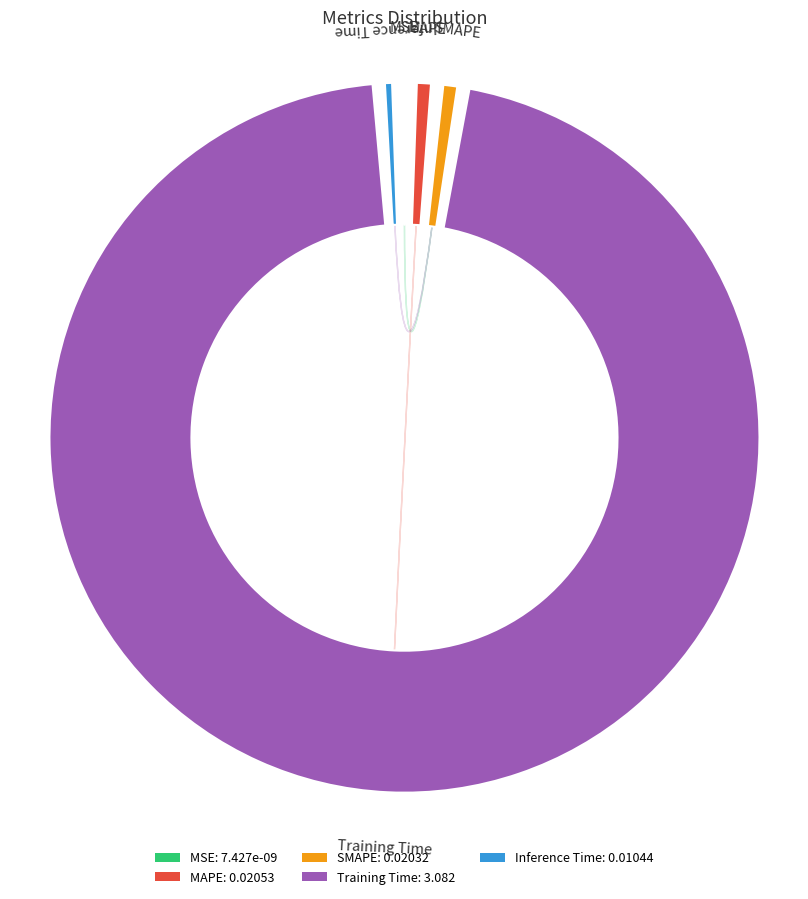

Which category has the biggest portion of the pie?

Training Time